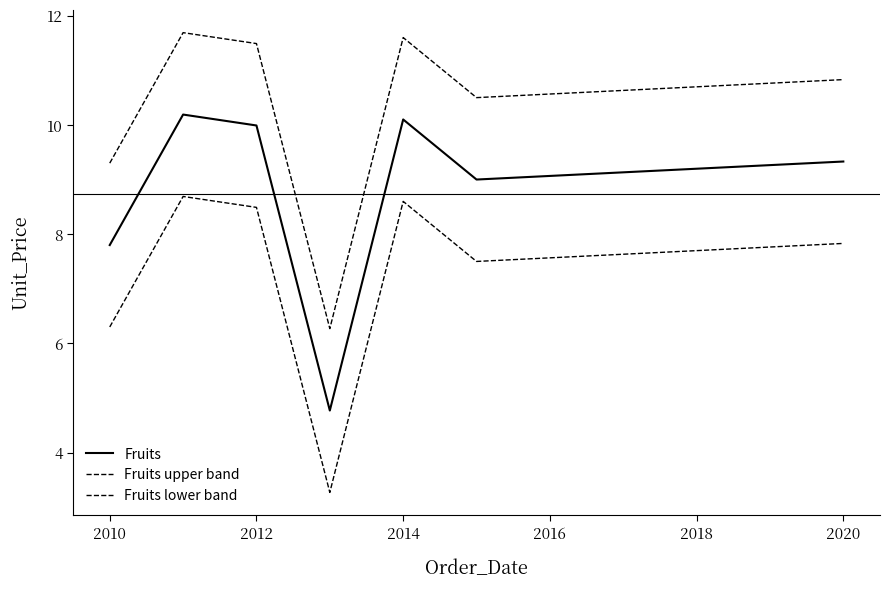

True or false: Fruits upper band and Fruits intersect in this chart.

False